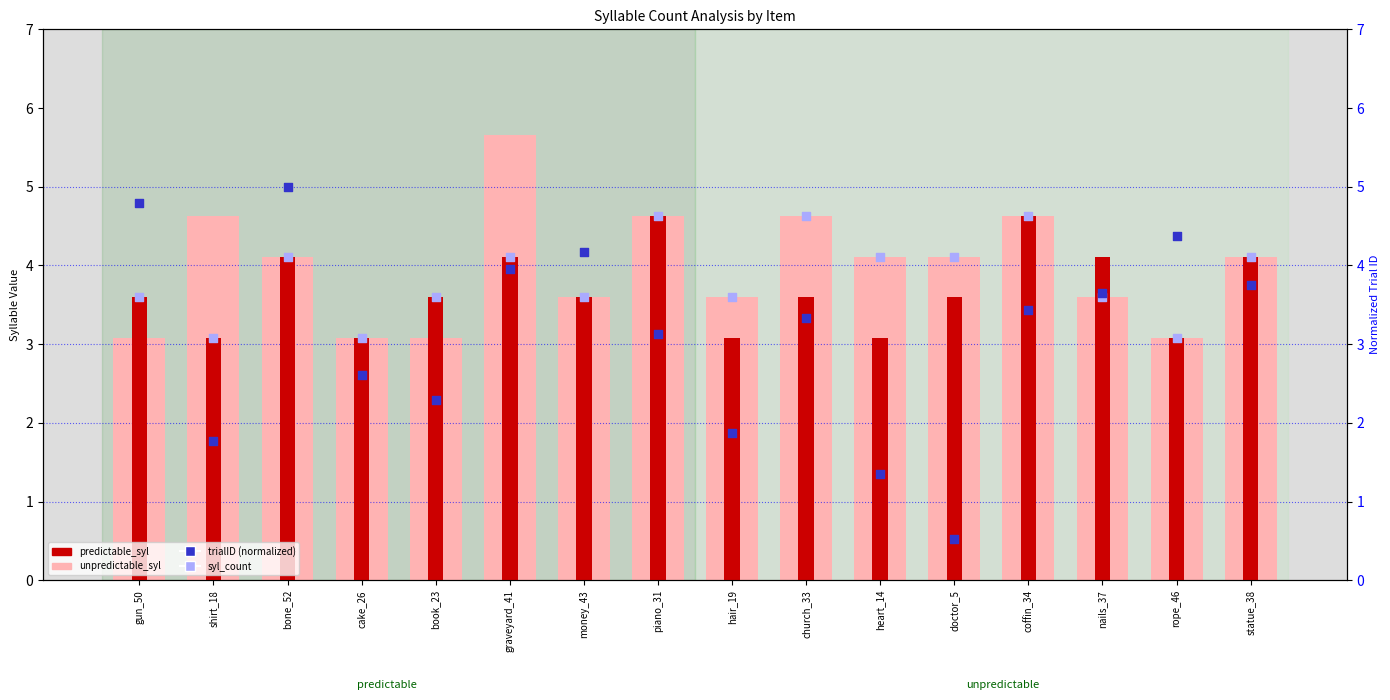

What are all the series names shown in the legend?

unpredictable_syl, predictable_syl, syl_count, trialID (normalized)